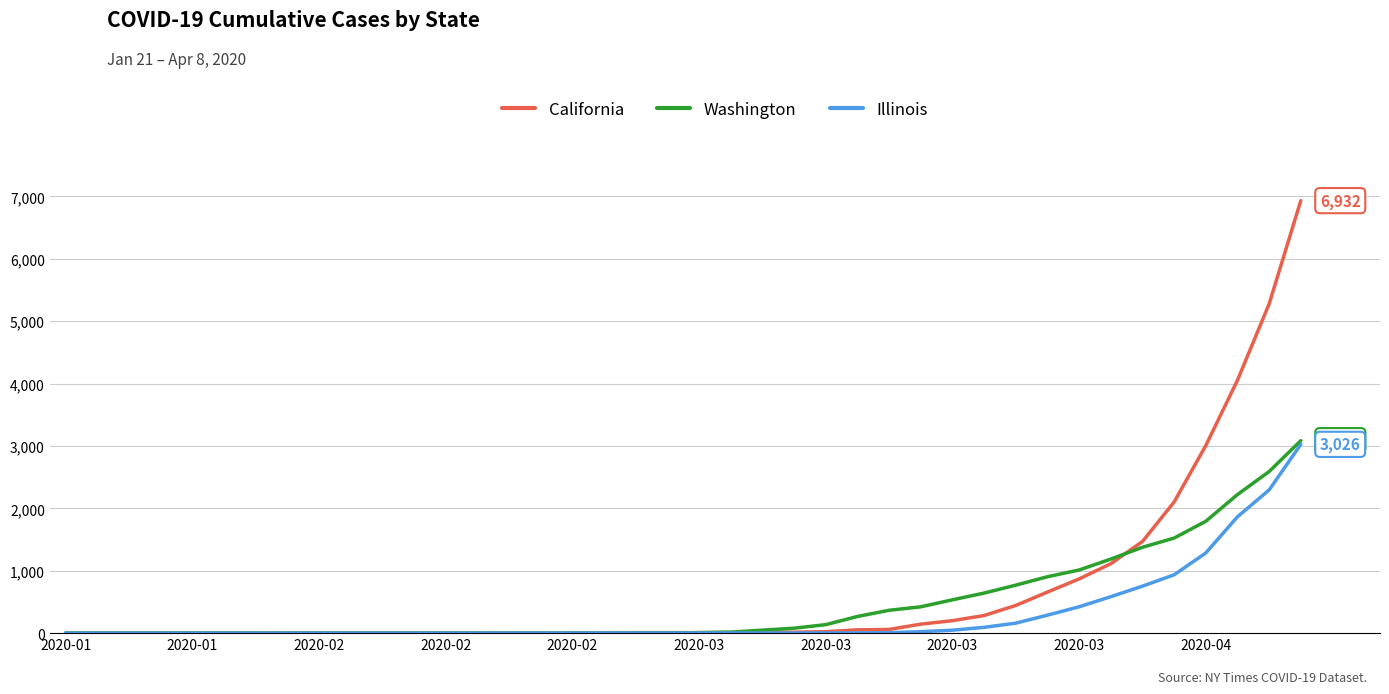

What is the greatest value displayed?

6932